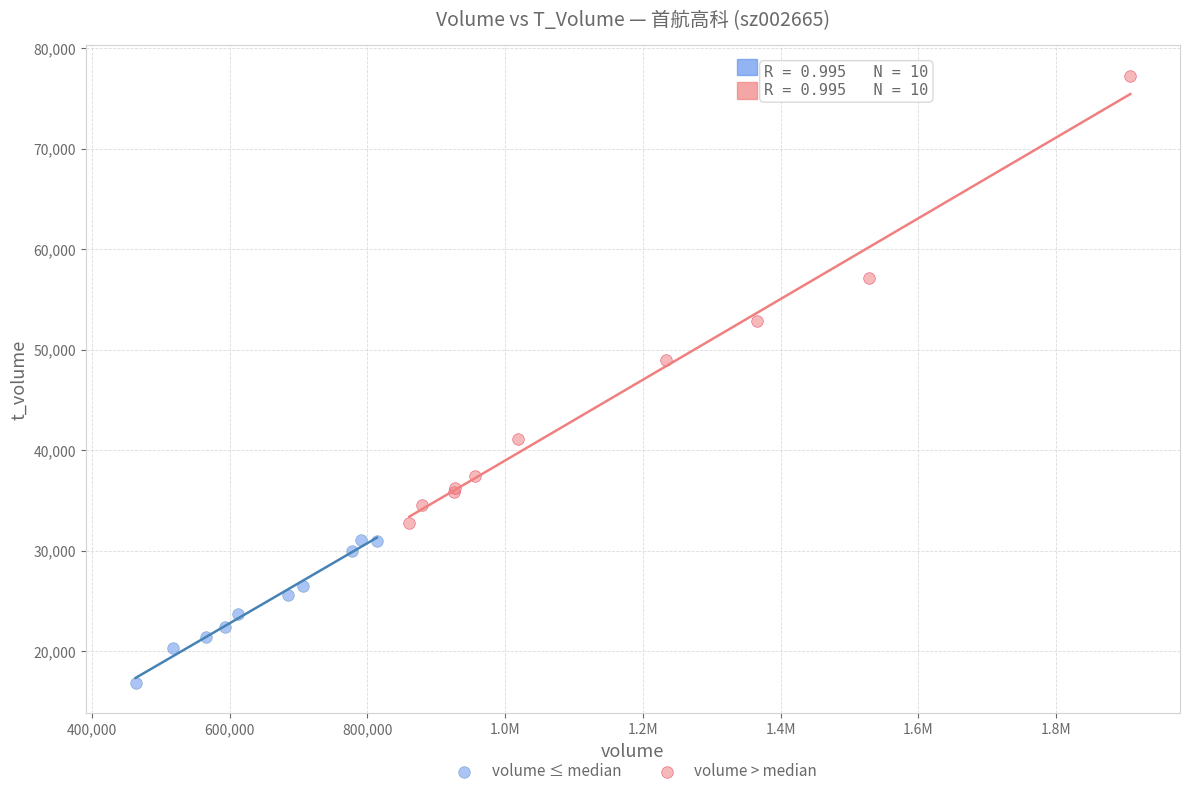

What are all the series names shown in the legend?

volume ≤ median, volume > median